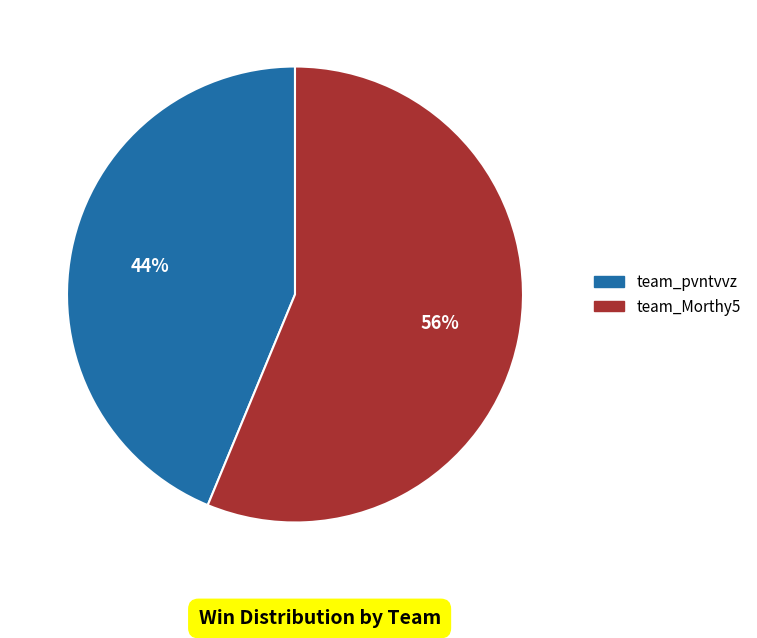

Which category has the smallest portion of the pie?

team_pvntvvz